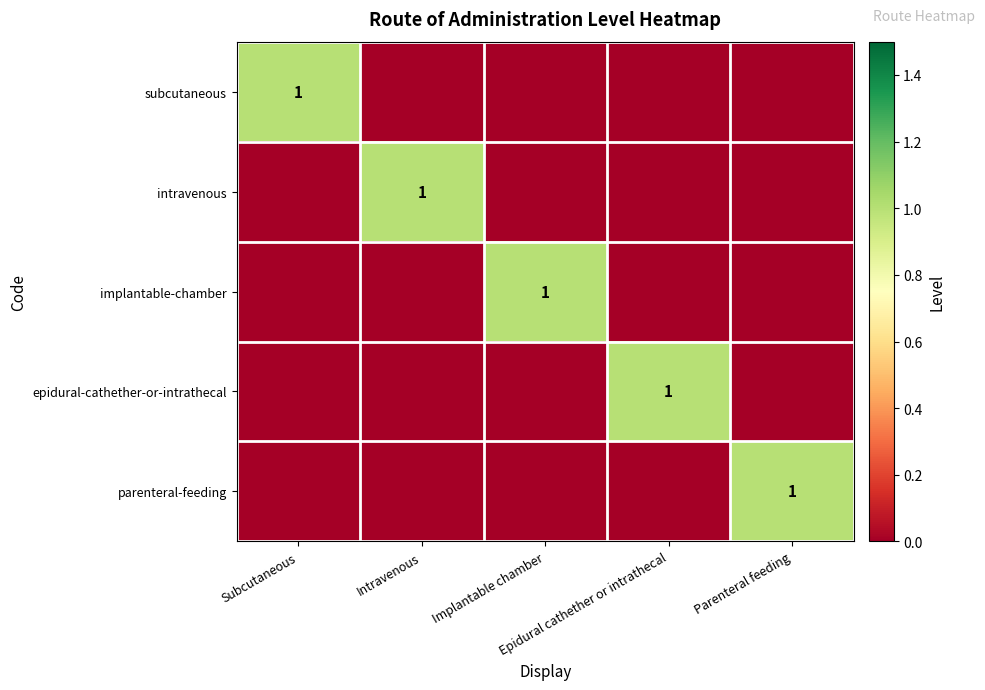

What is the total value across all series at Implantable chamber?

1